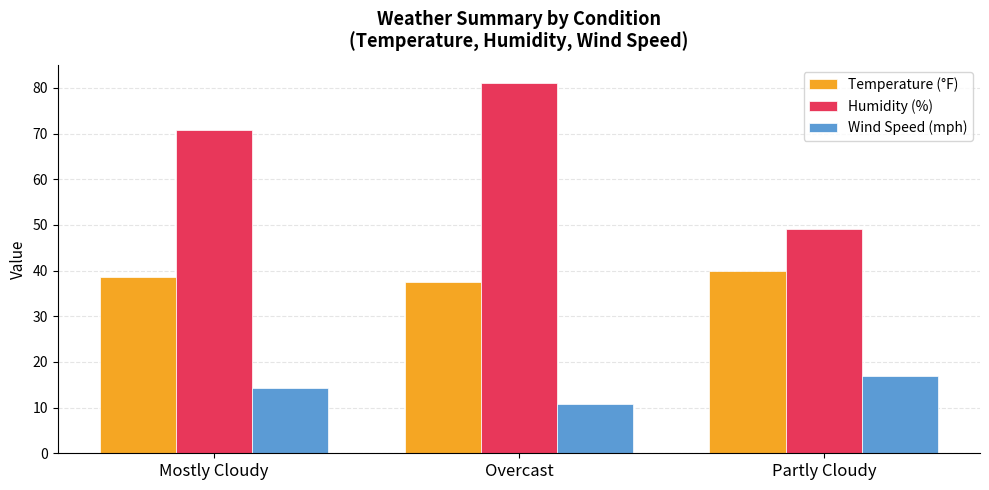

At which category is the sum across all series the highest?

Overcast